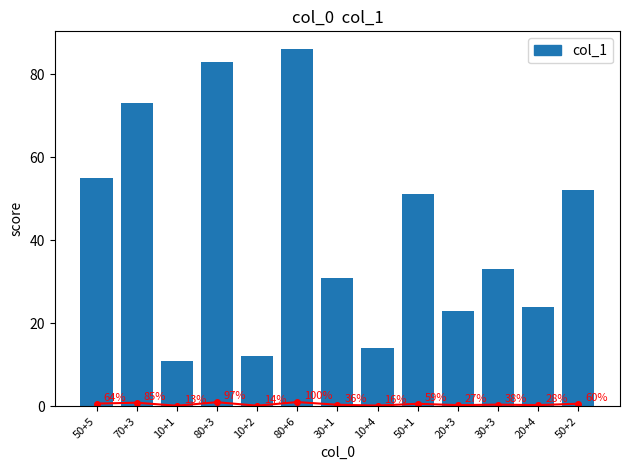

Does the chart contain stacked bars?

No